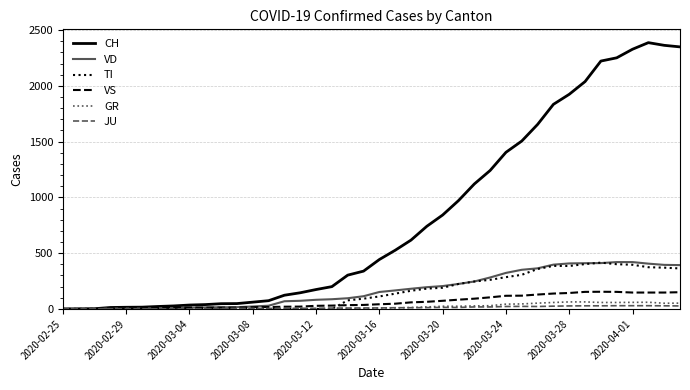

Which series has the largest range (max minus min)?

CH